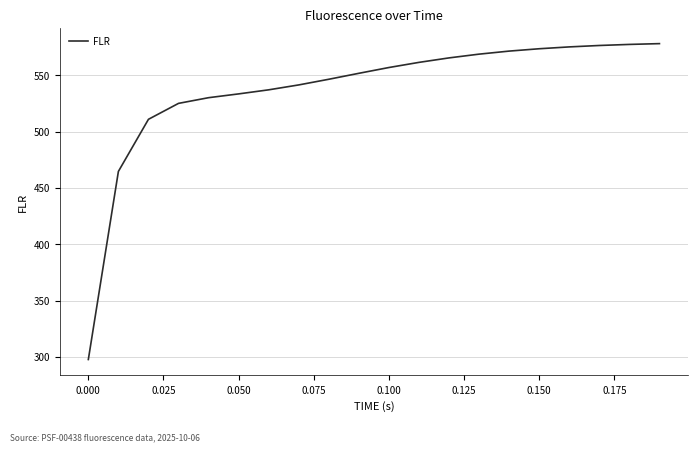

What is the smallest value displayed?

297.8